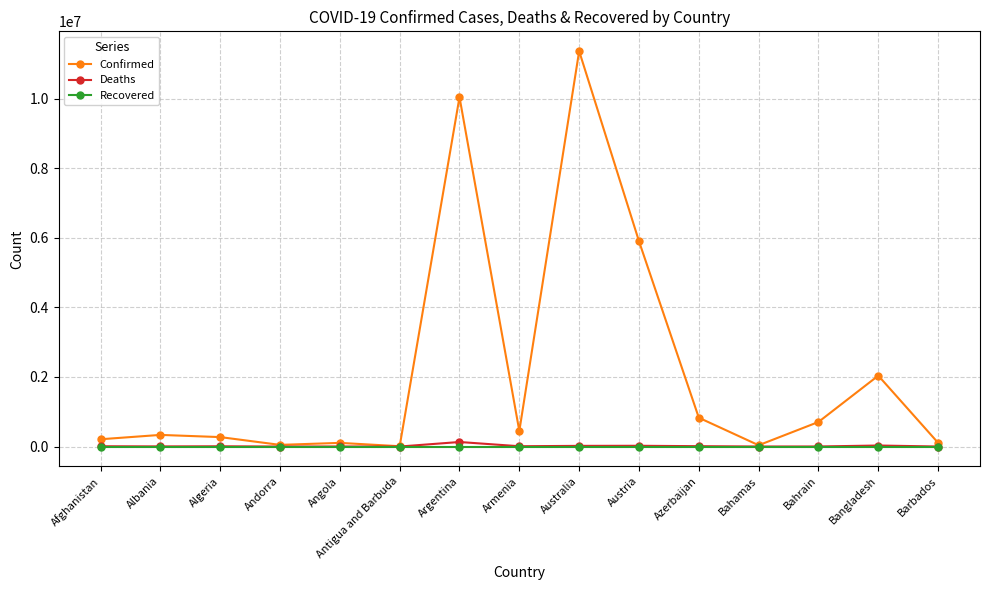

What is the average value of the Deaths series?

16237